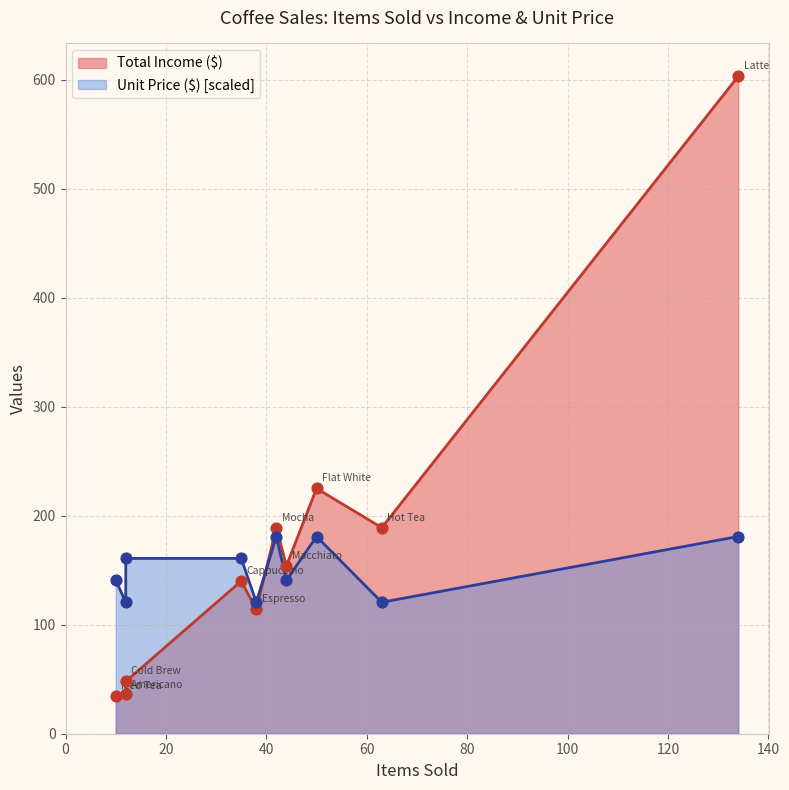

At how many categories does at least one series exceed 249?

1